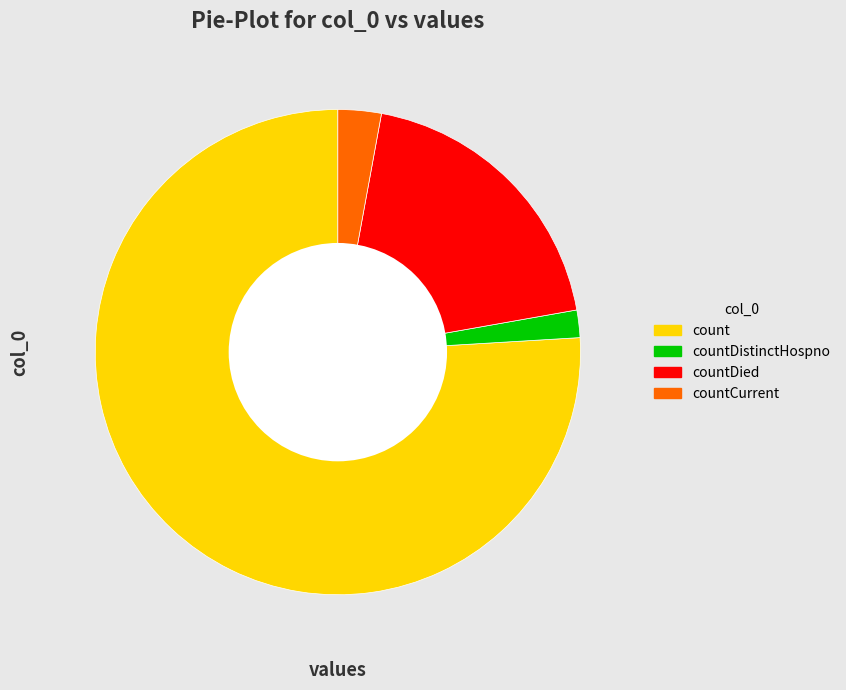

The count slice represents 76% of the pie. True or false?

True